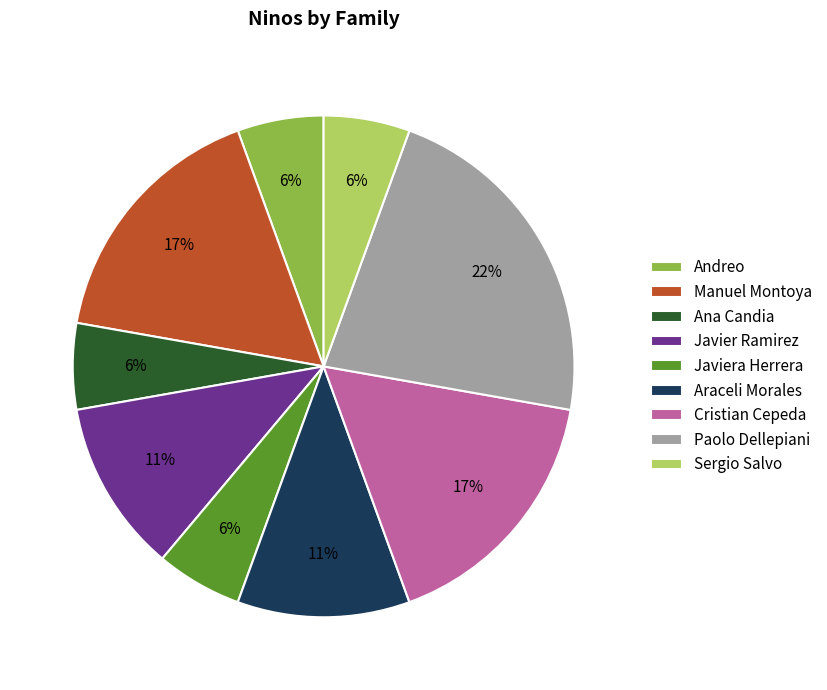

What percentage is the Paolo Dellepiani slice, to the nearest percent?

22%